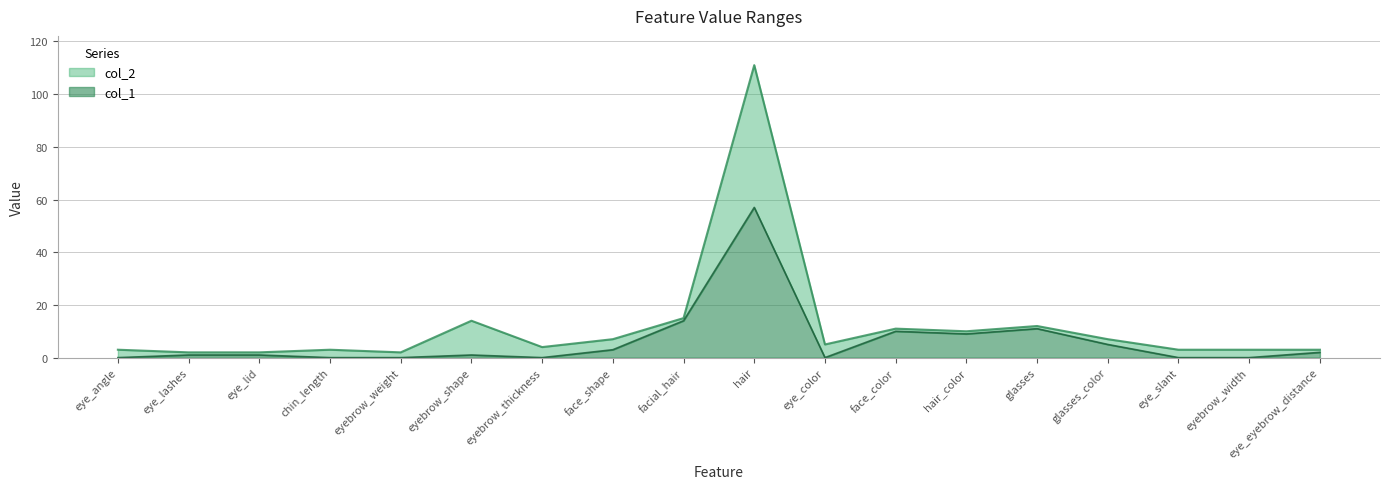

Reading right to left, extract all data points from this chart.

col_1: 2	0	0	5	11	9	10	0	57	14	3	0	1	0	0	1	1	0
col_2: 3	3	3	7	12	10	11	5	111	15	7	4	14	2	3	2	2	3